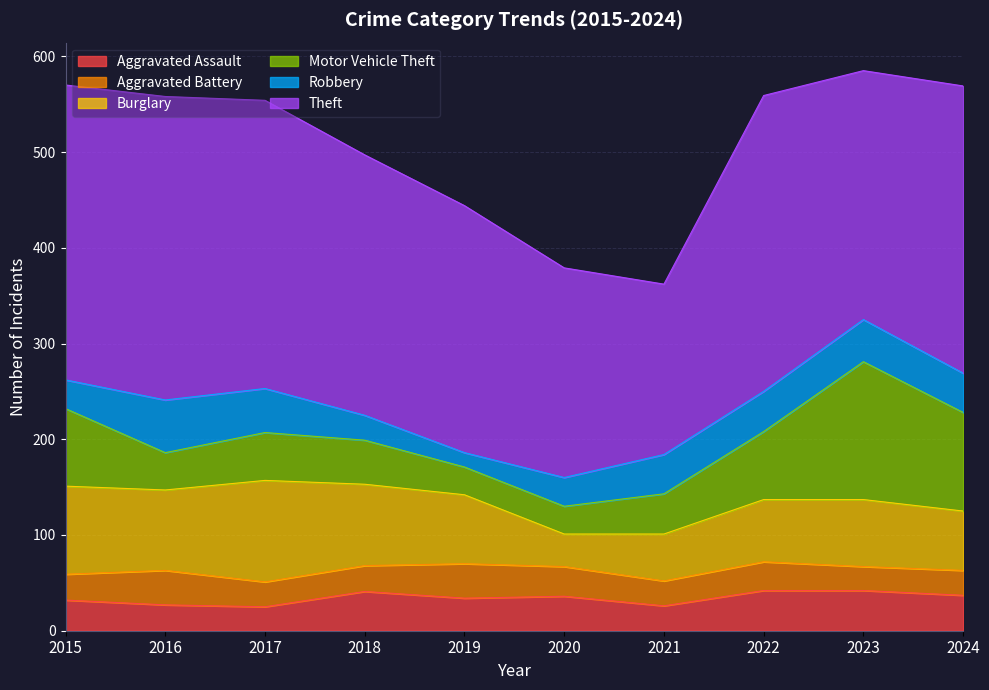

Between 2021 and 2020, which is larger?

2020